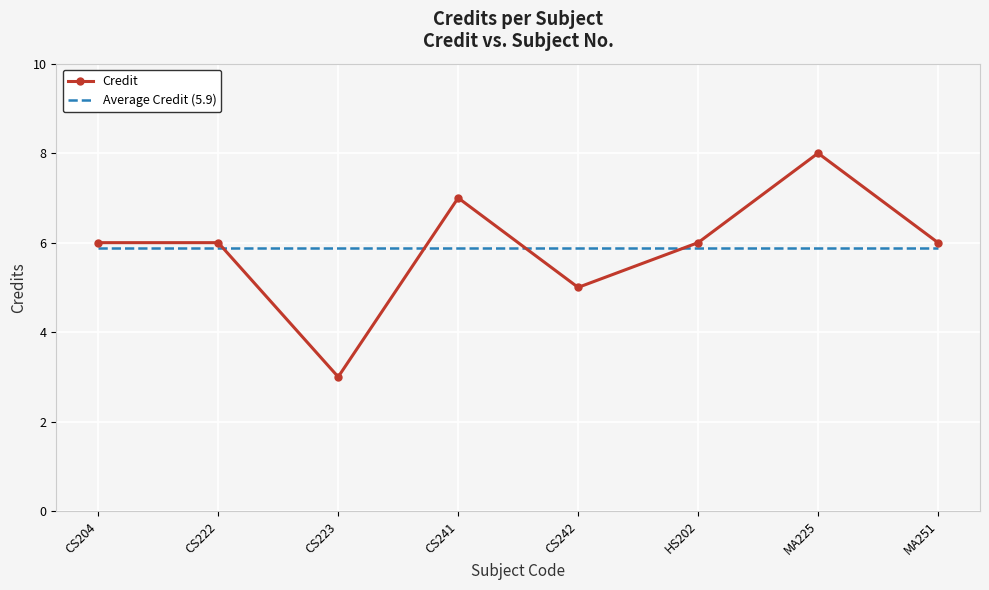

True or false: Credit has more than 0 interior local peaks.

True